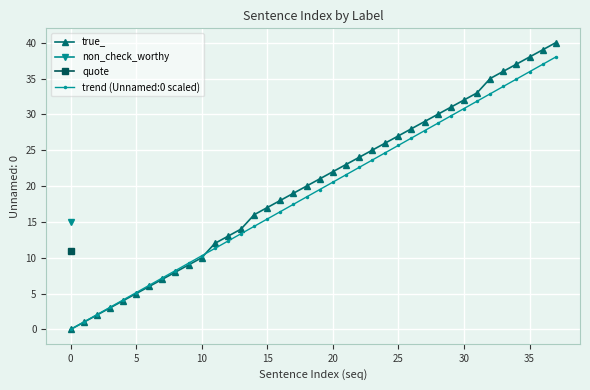

The trend (Unnamed:0 scaled) series shows 24.6 at 24. True or false?

True